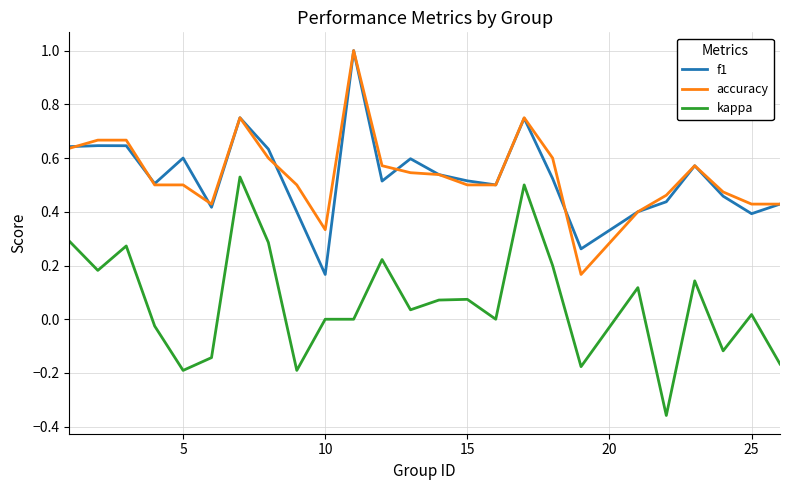

True or false: accuracy and kappa intersect in this chart.

False